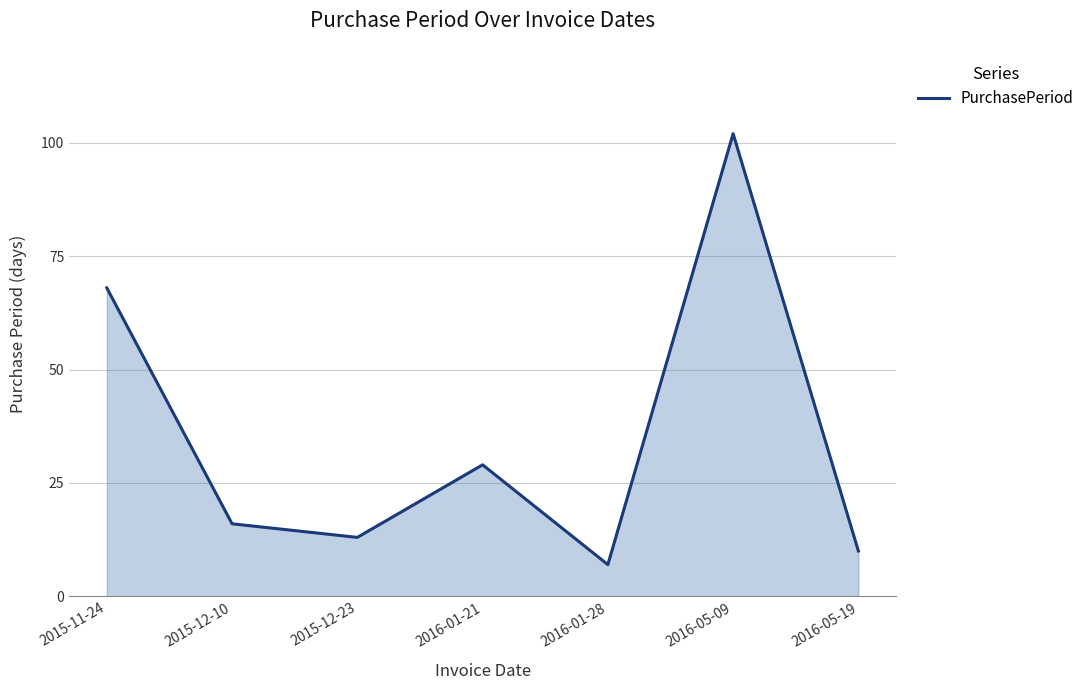

Which has a higher value, 2015-11-24 or 2016-01-28?

2015-11-24